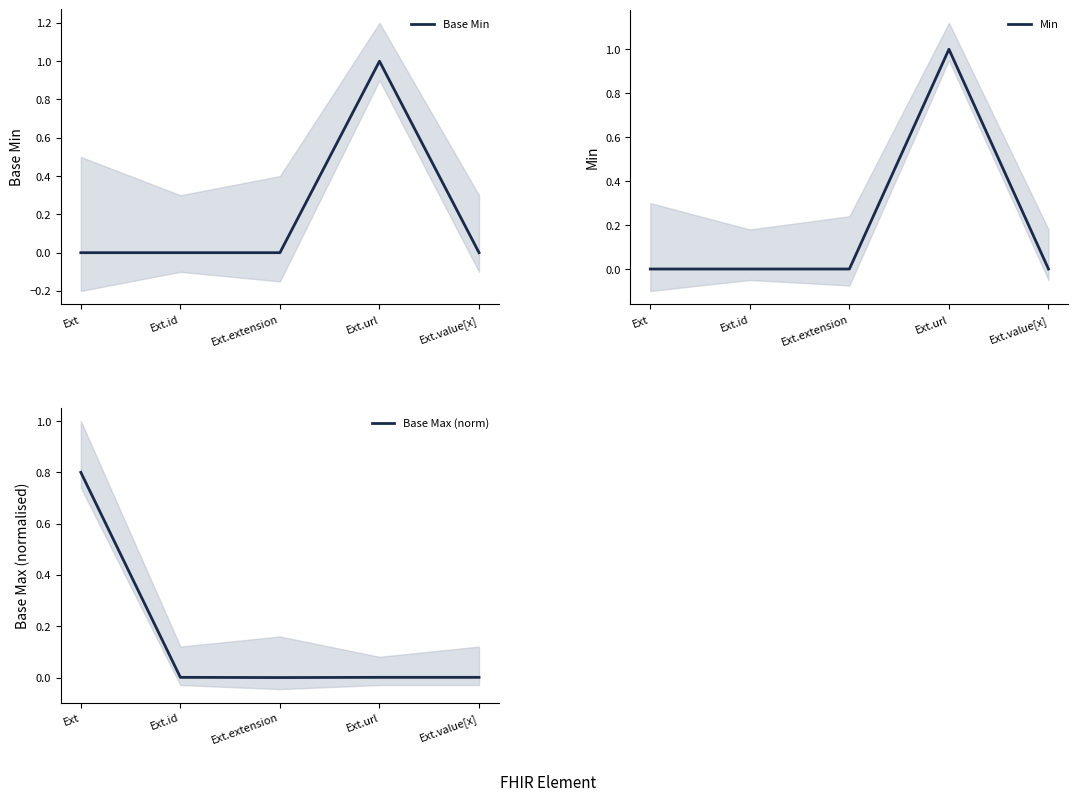

Is the value of Base Max (norm) at Ext.url greater than the value of Min at Ext.url?

No